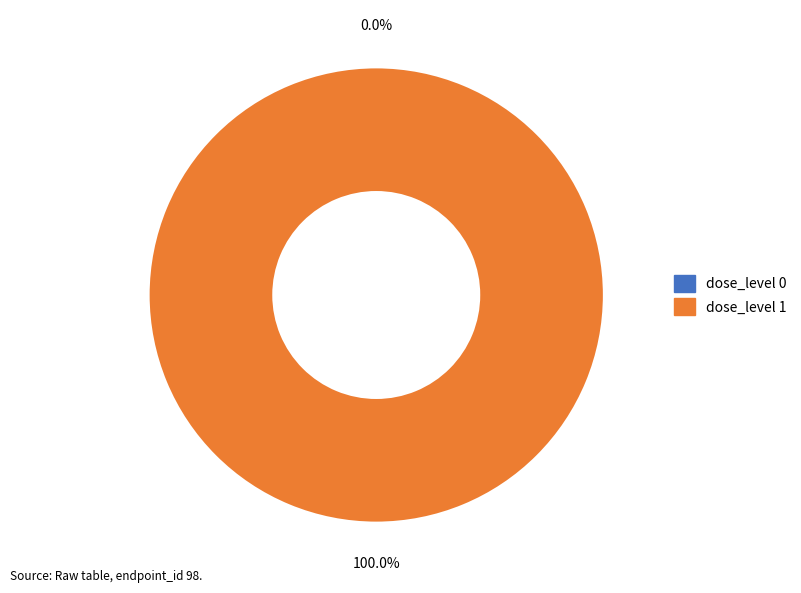

How much of the chart is everything except dose_level 0?

100.0%